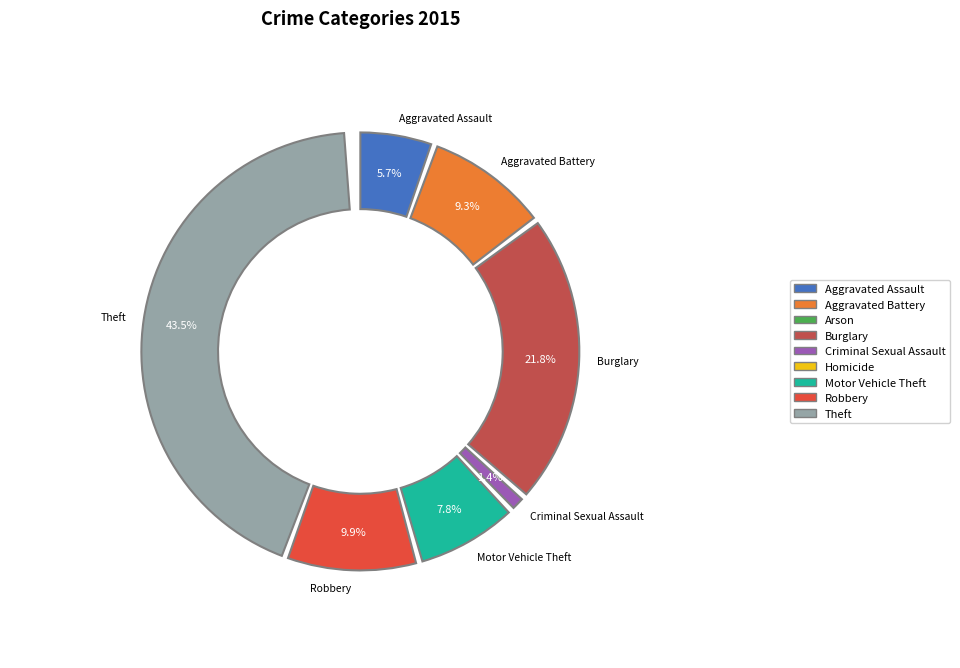

How much of the chart is everything except Arson?

99.7%